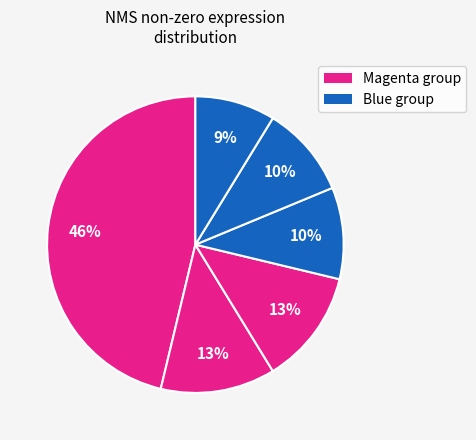

Count the number of slices in the pie.

6